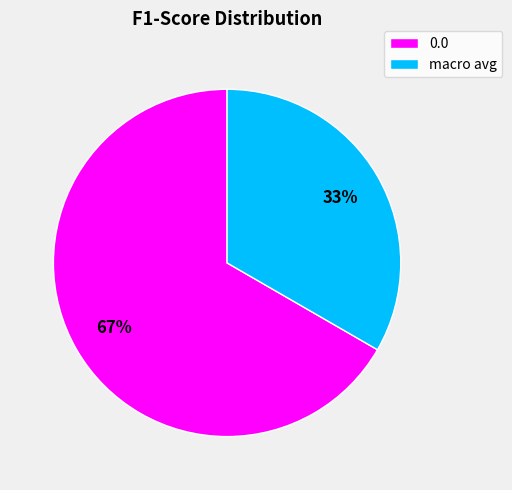

What percentage is the macro avg slice, to the nearest percent?

33%